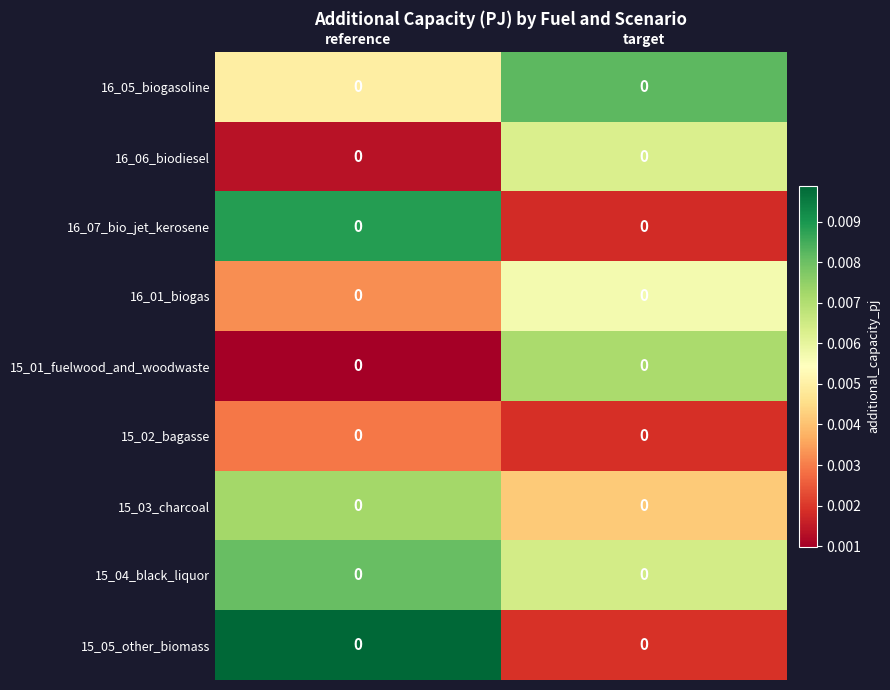

Between target and reference, which is larger?

target